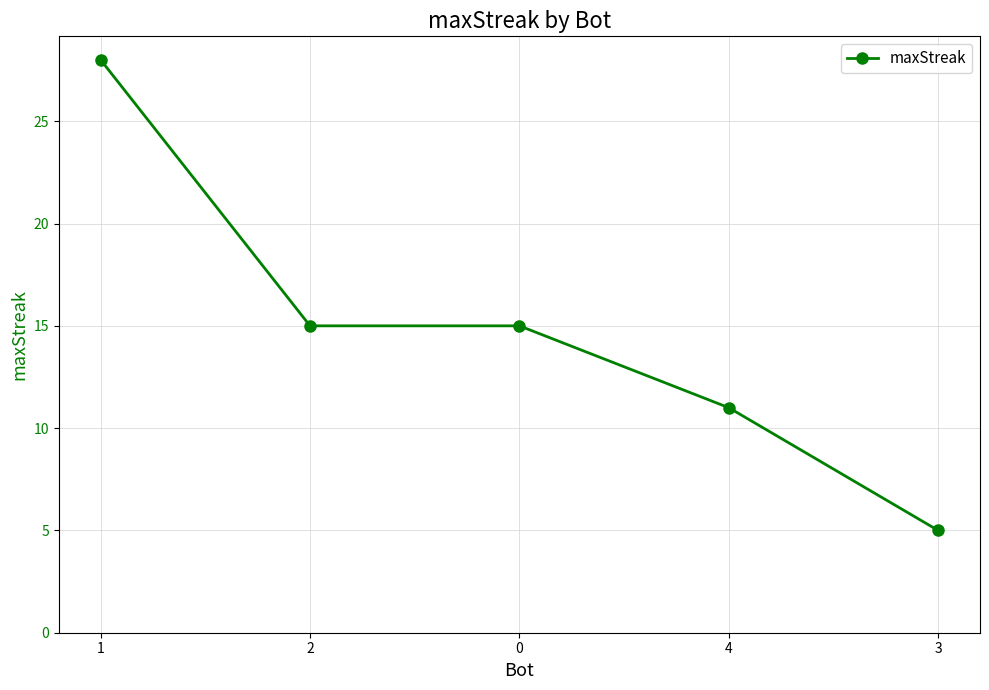

What value does the data have at 2, to the nearest 10?

20